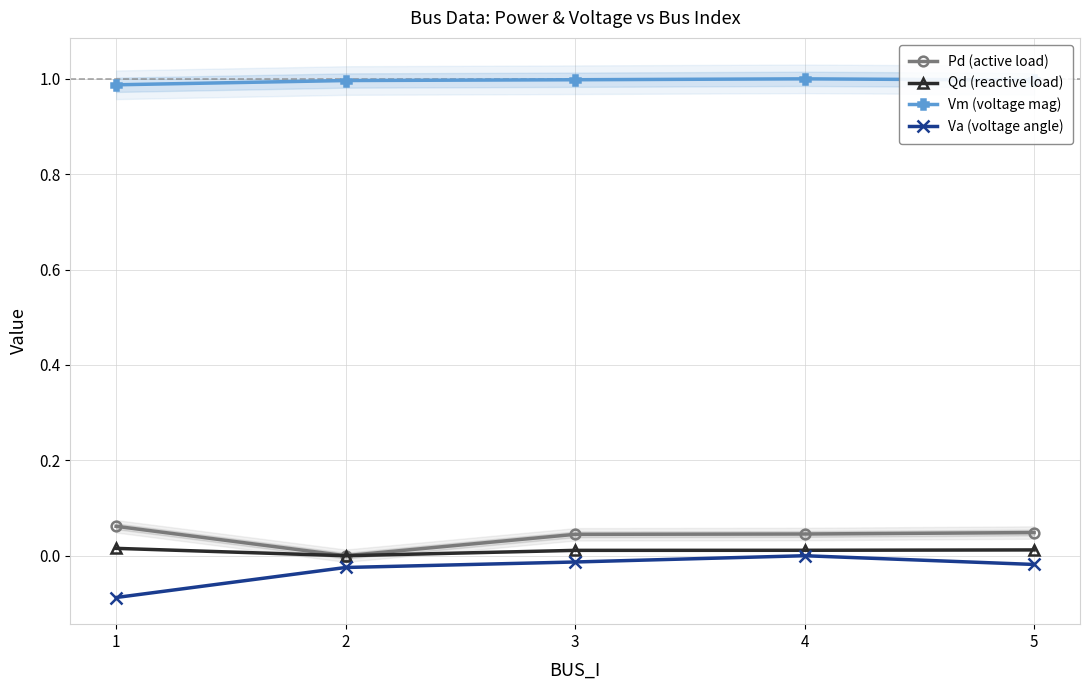

True or false: Vm (voltage mag) and Qd (reactive load) intersect in this chart.

False